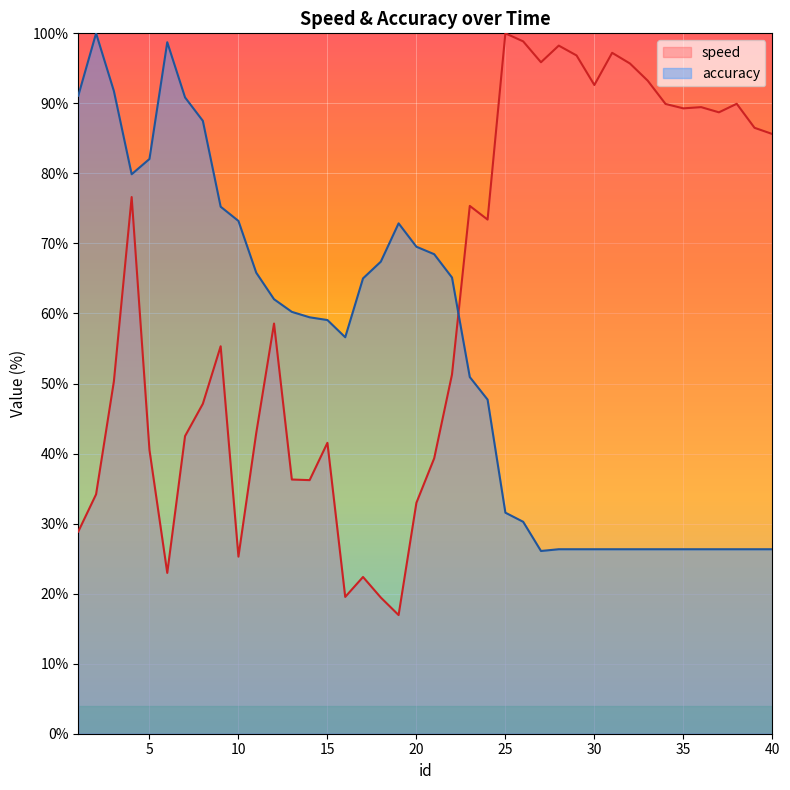

Which category has the highest value in the accuracy series?

2